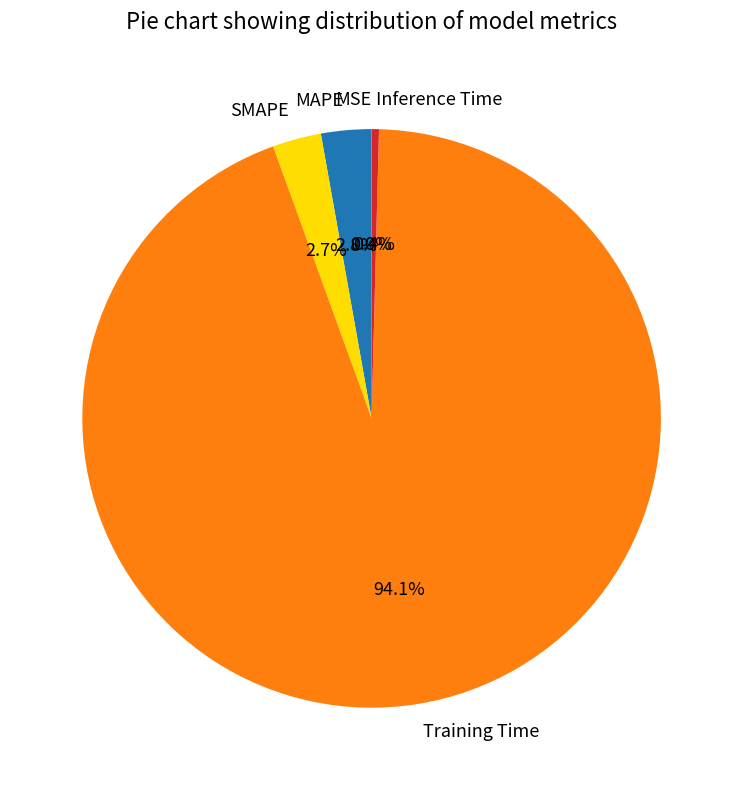

Which slice is the largest?

Training Time